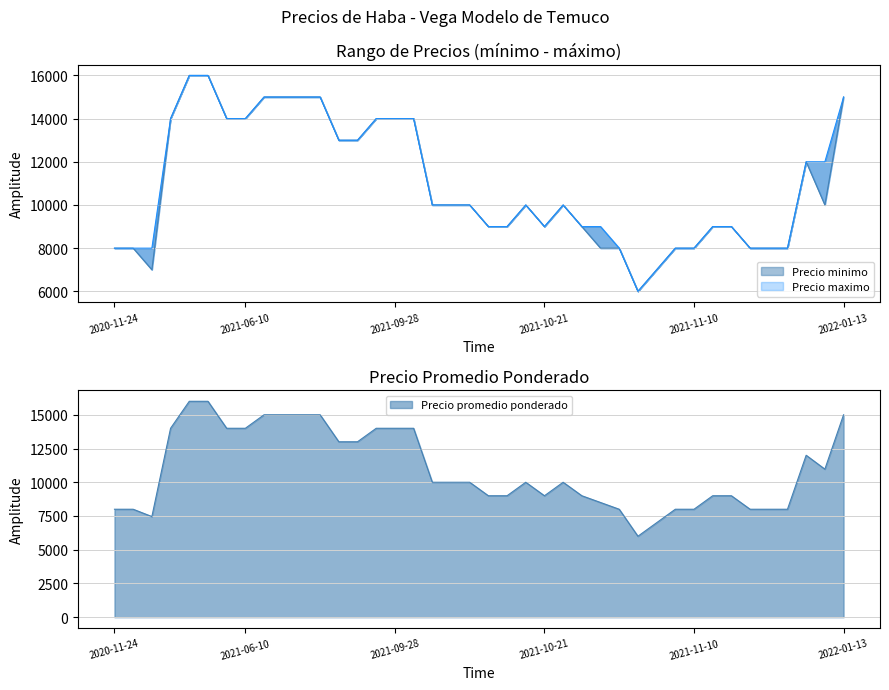

True or false: Precio maximo and Precio promedio ponderado intersect in this chart.

False